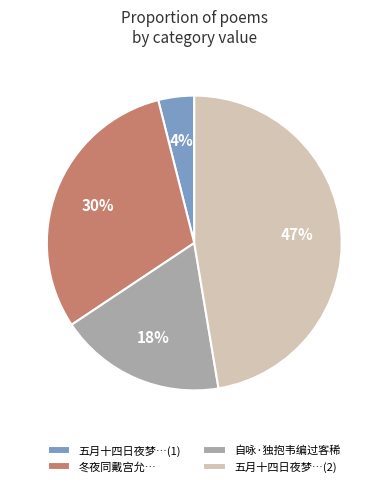

How many slices are in this pie chart?

4